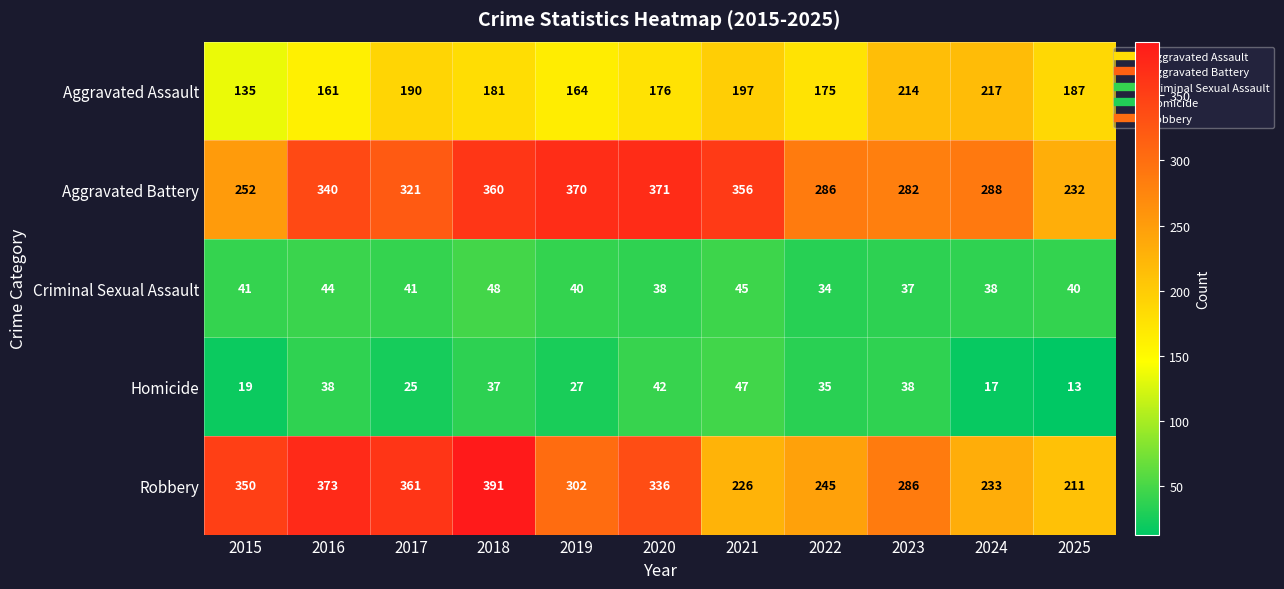

Rank the series at 2016 from highest to lowest value.

Robbery, Aggravated Battery, Aggravated Assault, Criminal Sexual Assault, Homicide